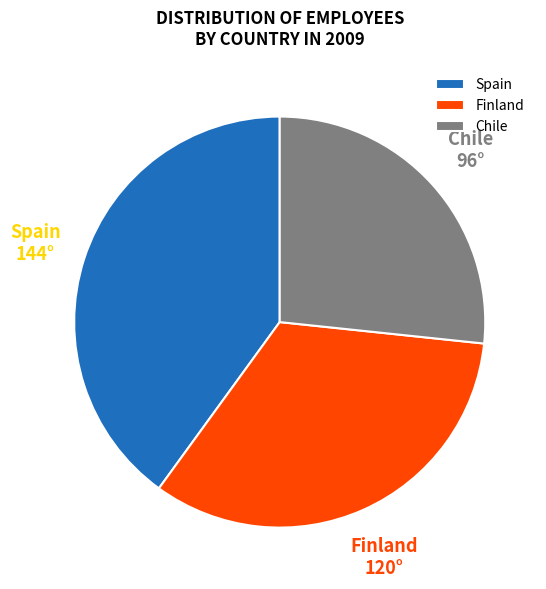

Approximately how many times larger is the value at Finland compared to Spain?

0.8